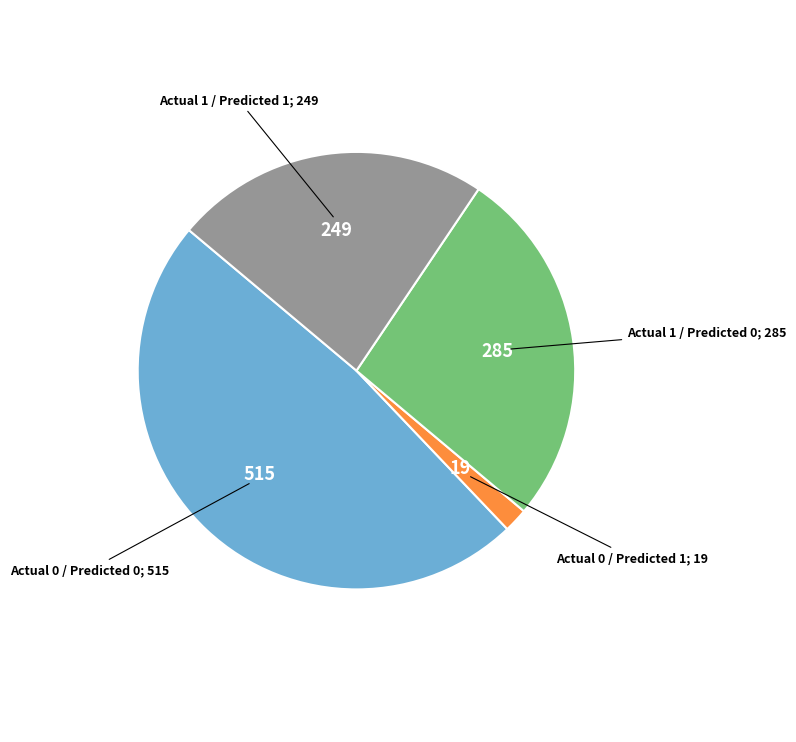

Is there a majority slice in this chart?

No